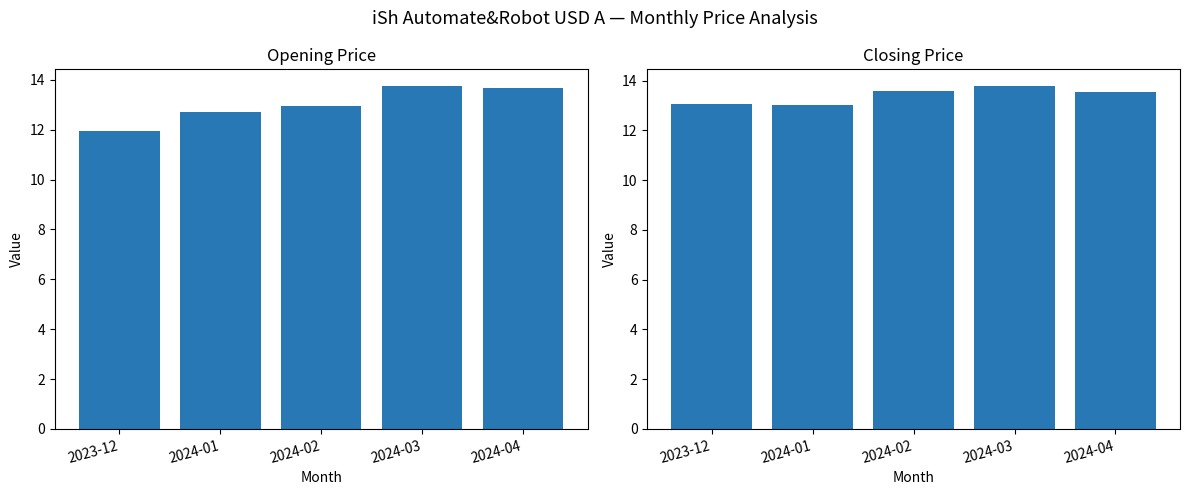

At which label is Opening Price closest to 12?

2023-12